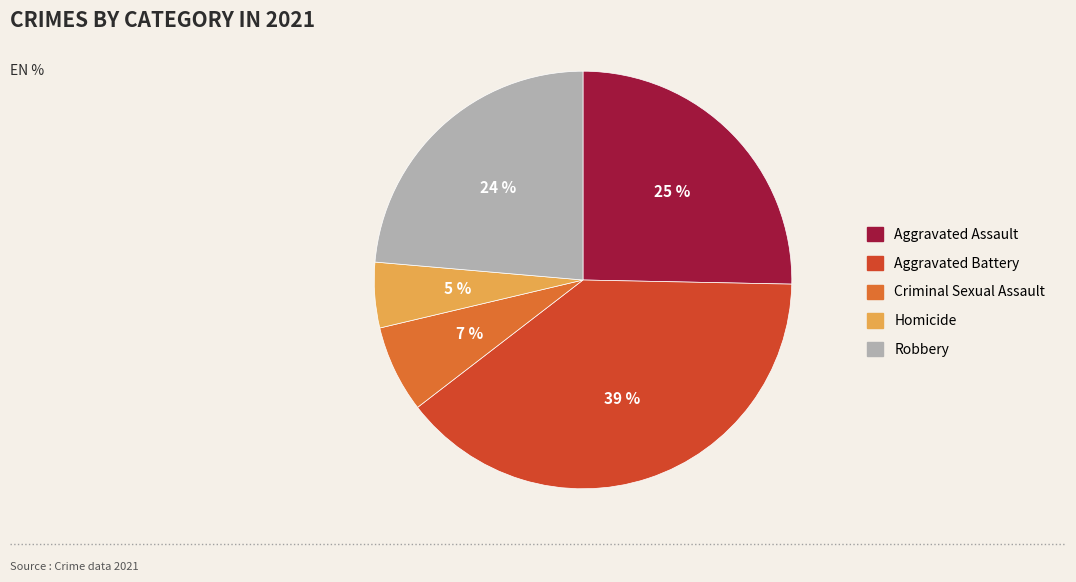

Does Aggravated Battery represent more than half of the total?

No